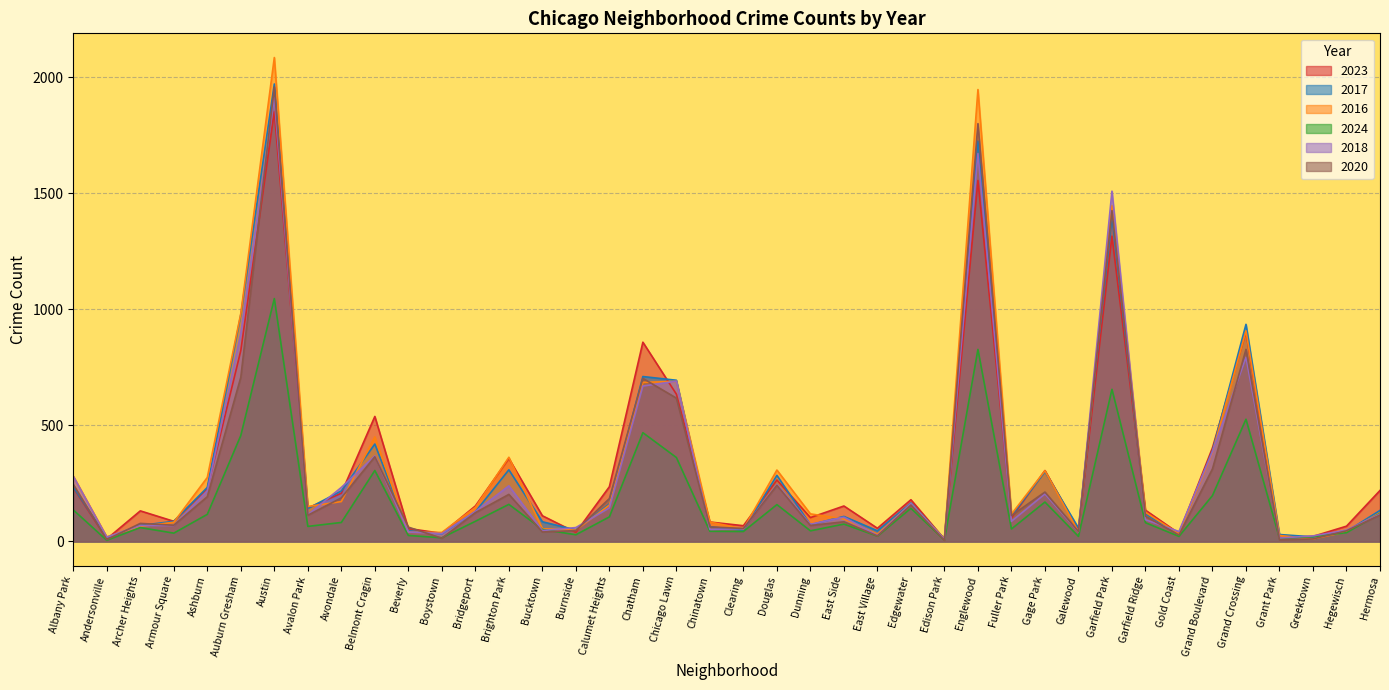

Which series has the largest range (max minus min)?

2016